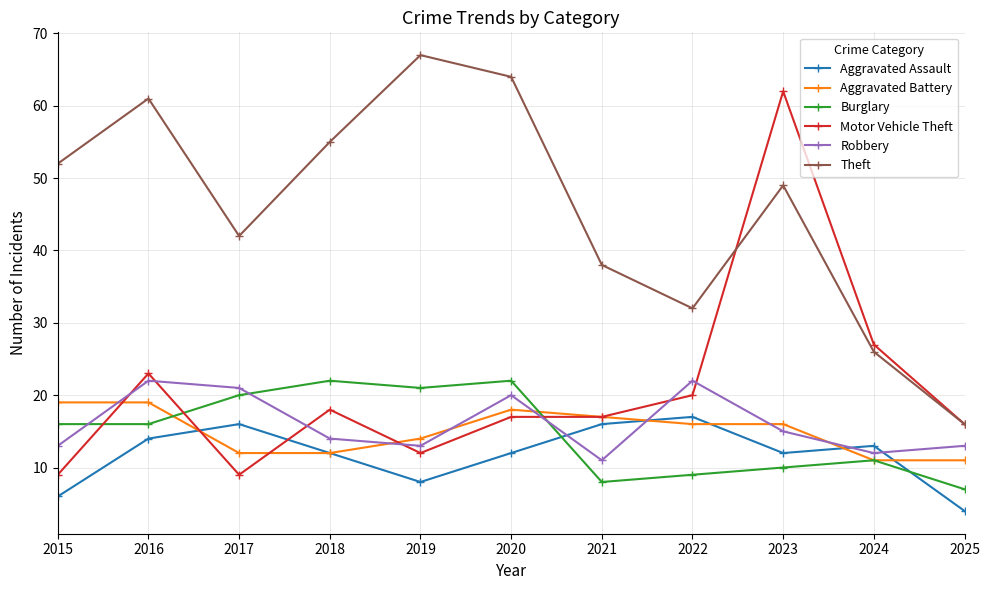

How many data points in Aggravated Battery are less than 16?

5